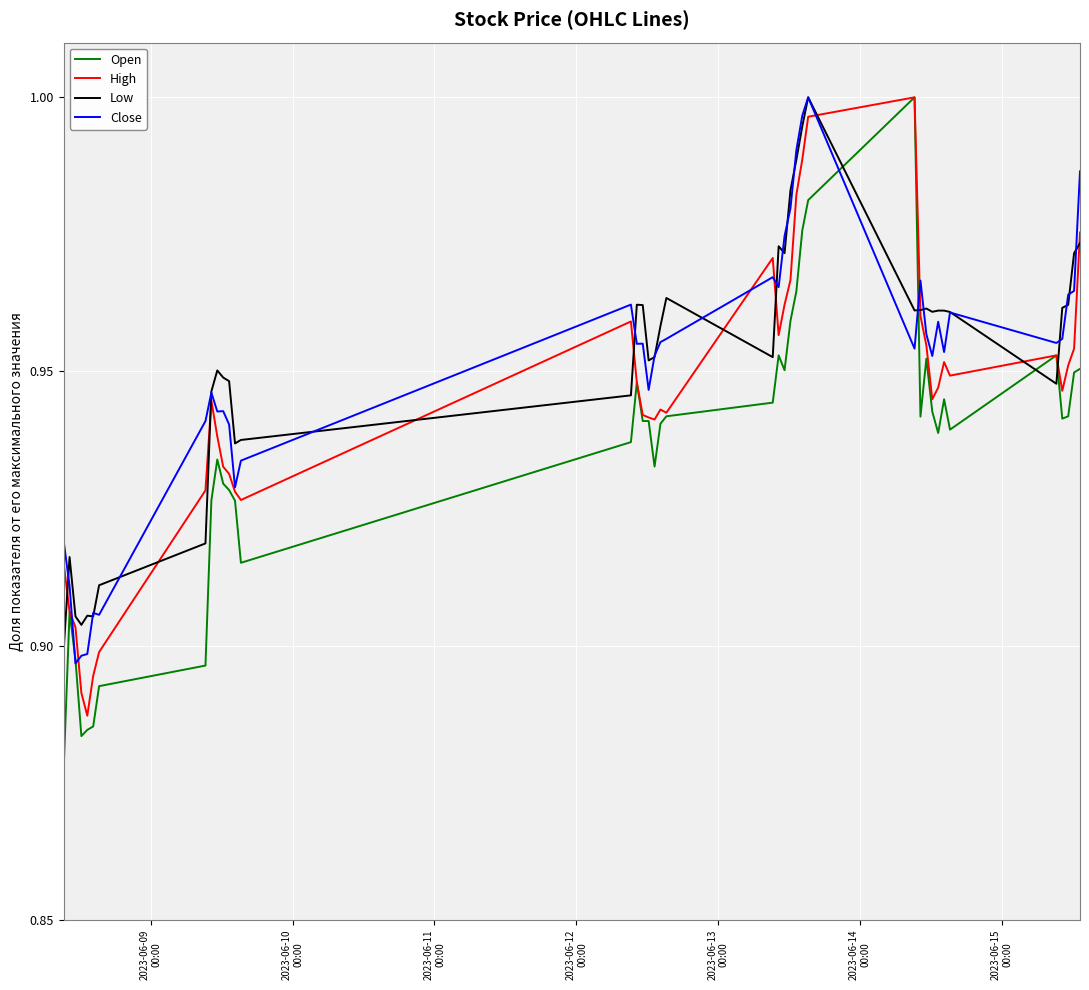

Which series has the widest spread of values?

Open